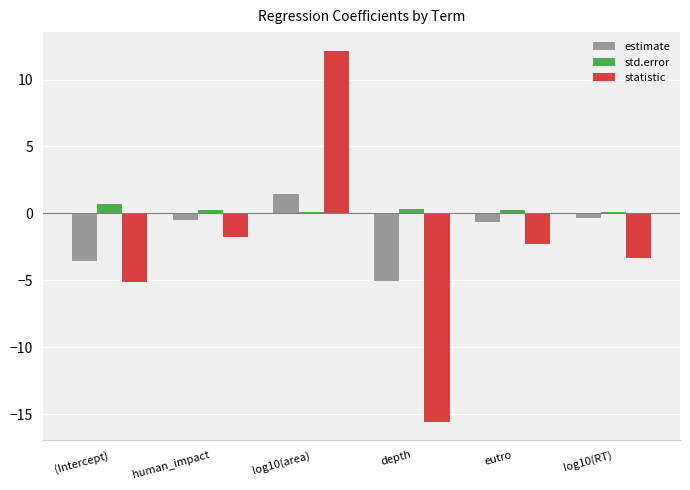

What is the minimum value shown in the chart?

-15.5